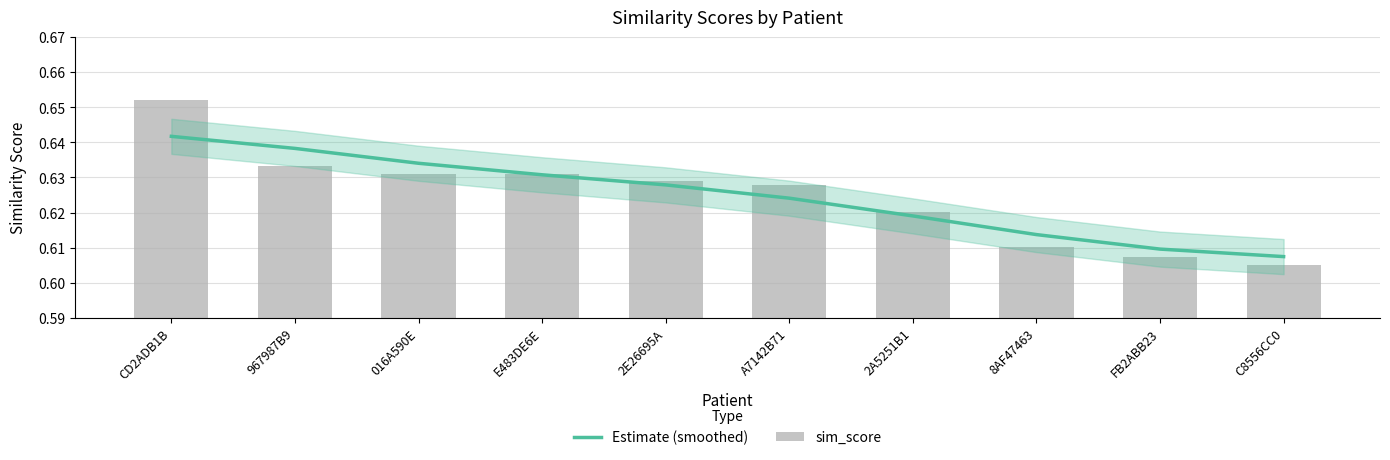

How many groups of bars are there?

10